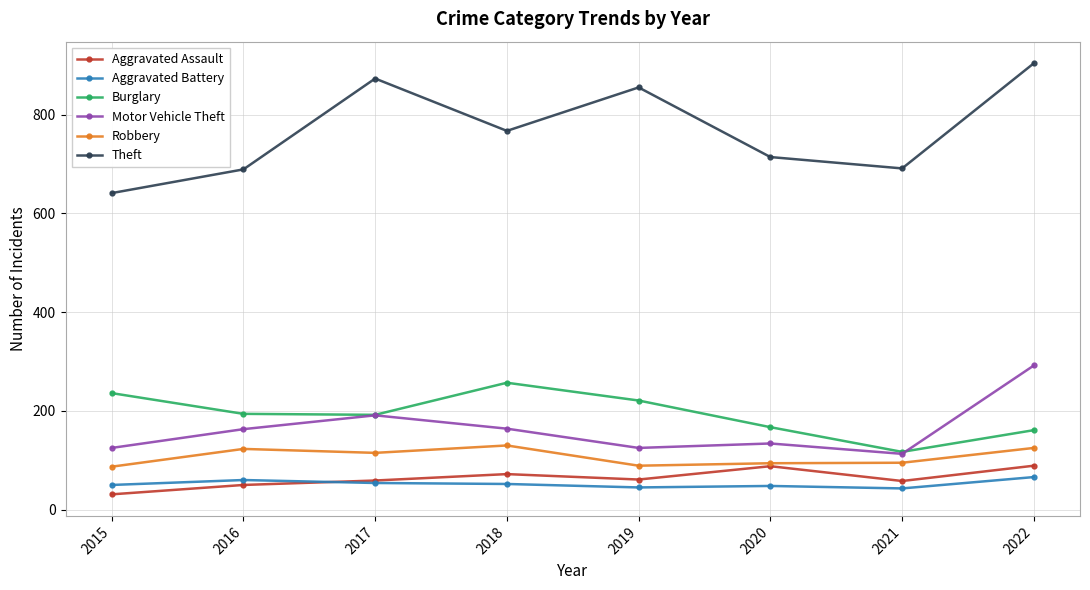

Which series has the largest total across all categories?

Theft